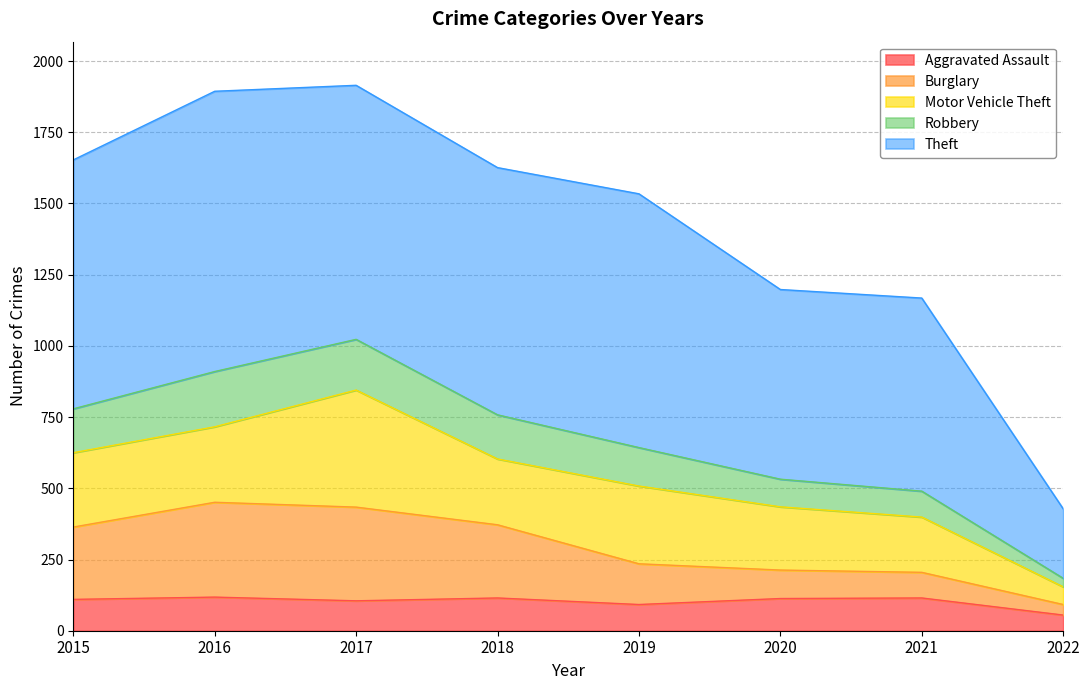

Does the chart have visible grid lines?

Yes